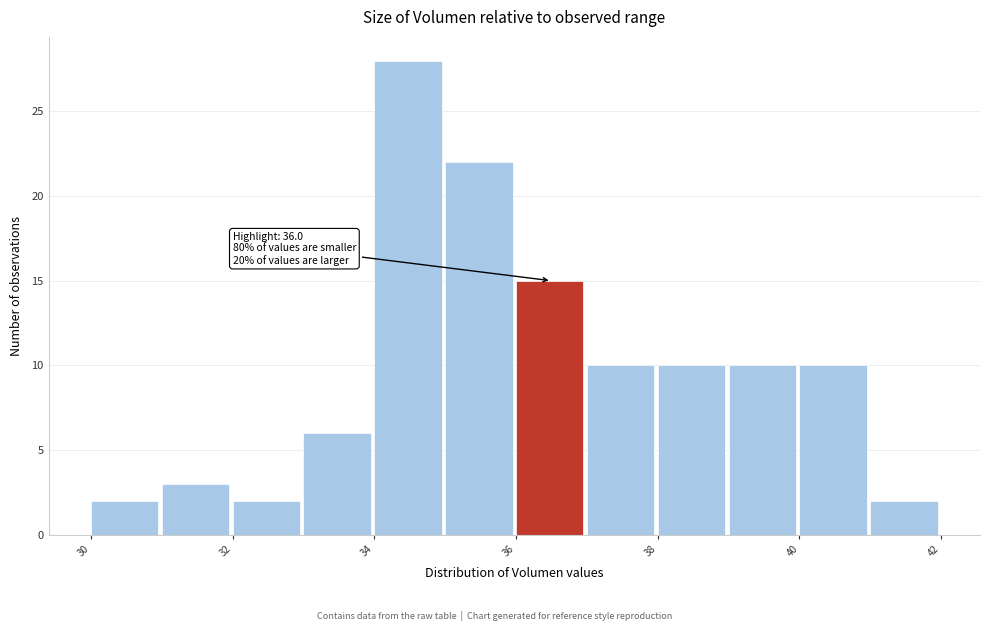

Over which range of the x-axis is the bar tallest?

34 to 35